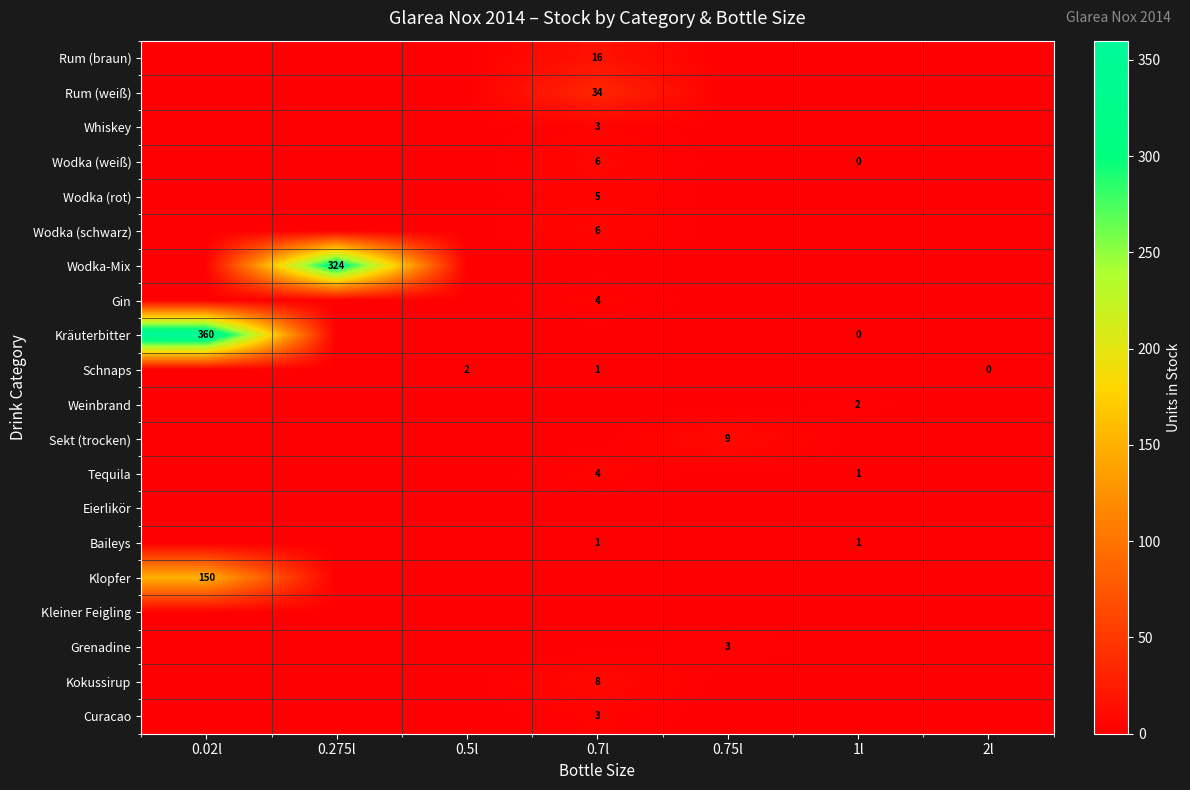

The Klopfer series shows 150 at 0.02l. True or false?

True